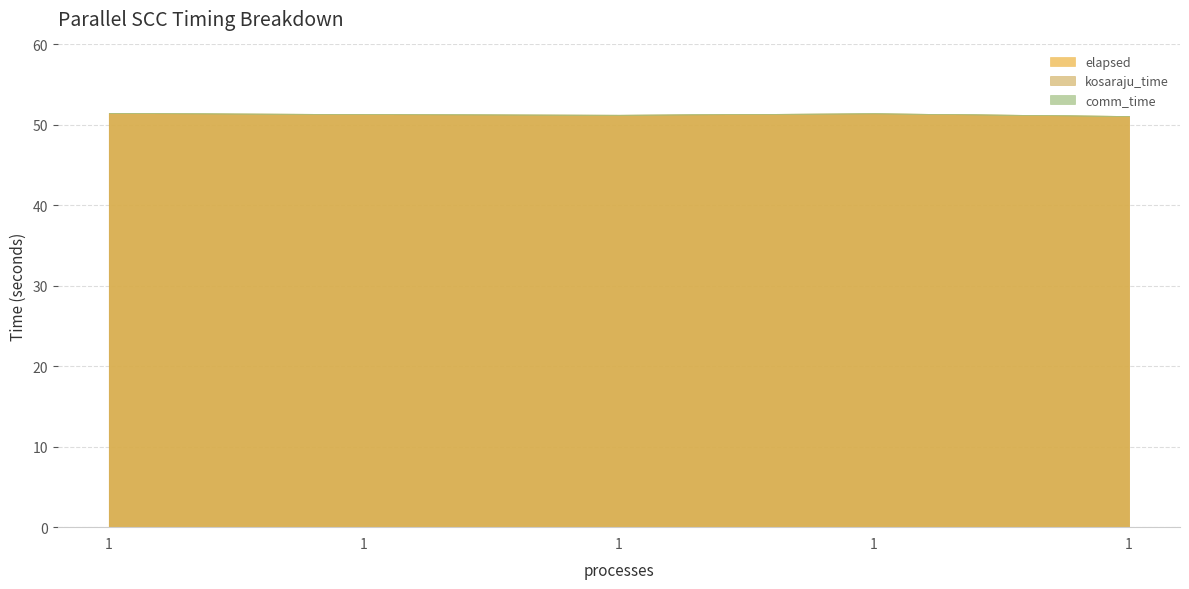

True or false: comm_time and kosaraju_time intersect in this chart.

False